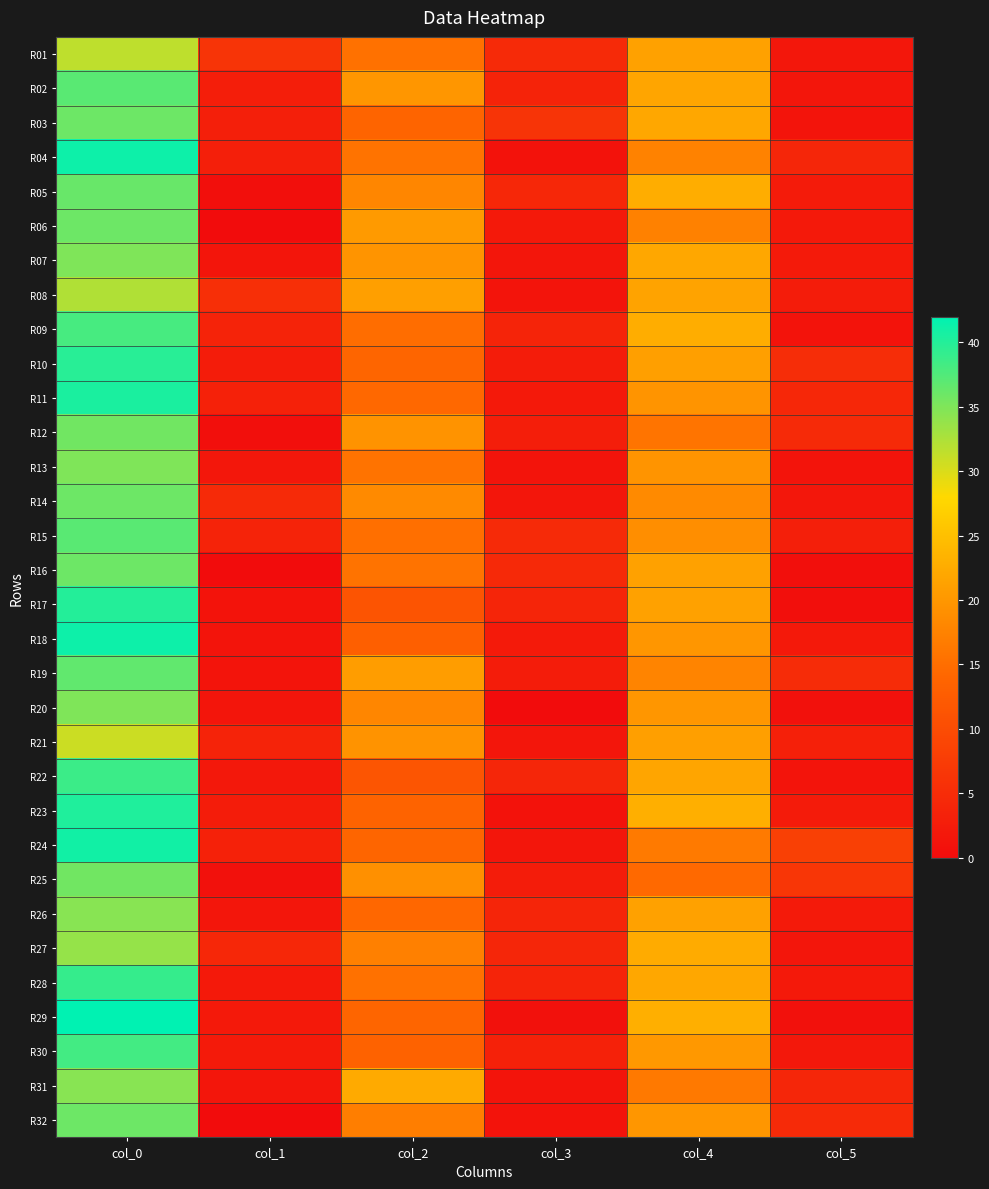

What is the maximum value shown in the chart?

42.0